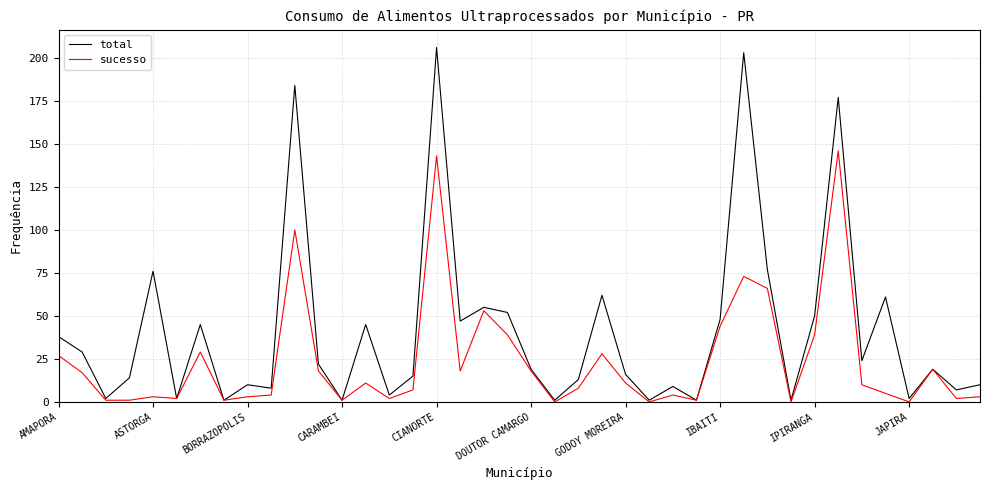

Does the chart have visible grid lines?

Yes